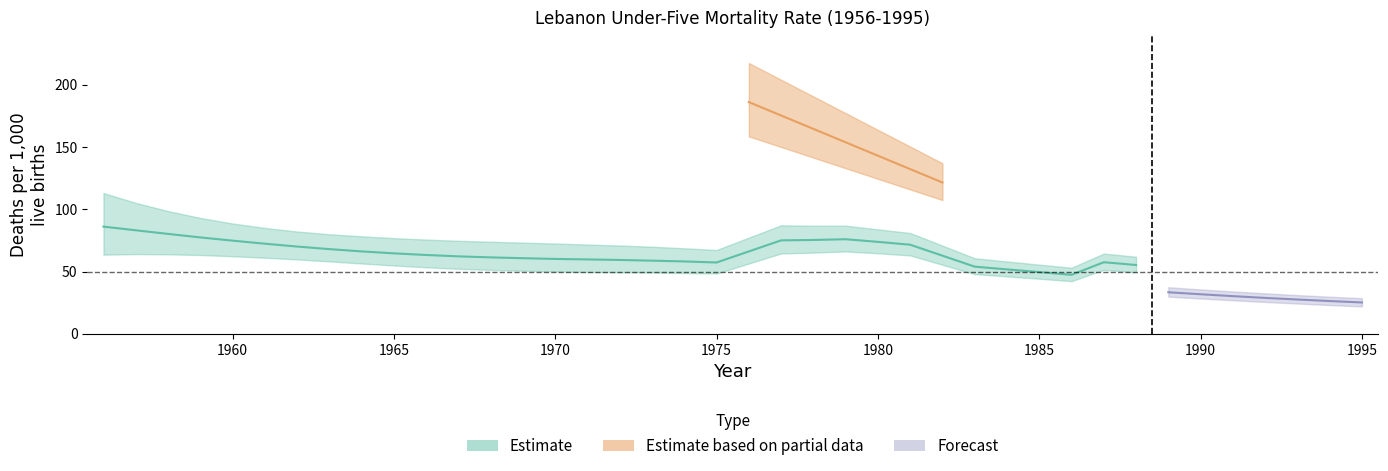

How many interior local peaks does the LOWER_BOUND series have?

5